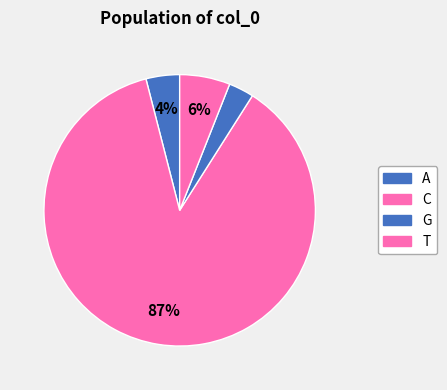

What percentage do C and G together represent?

90.0%